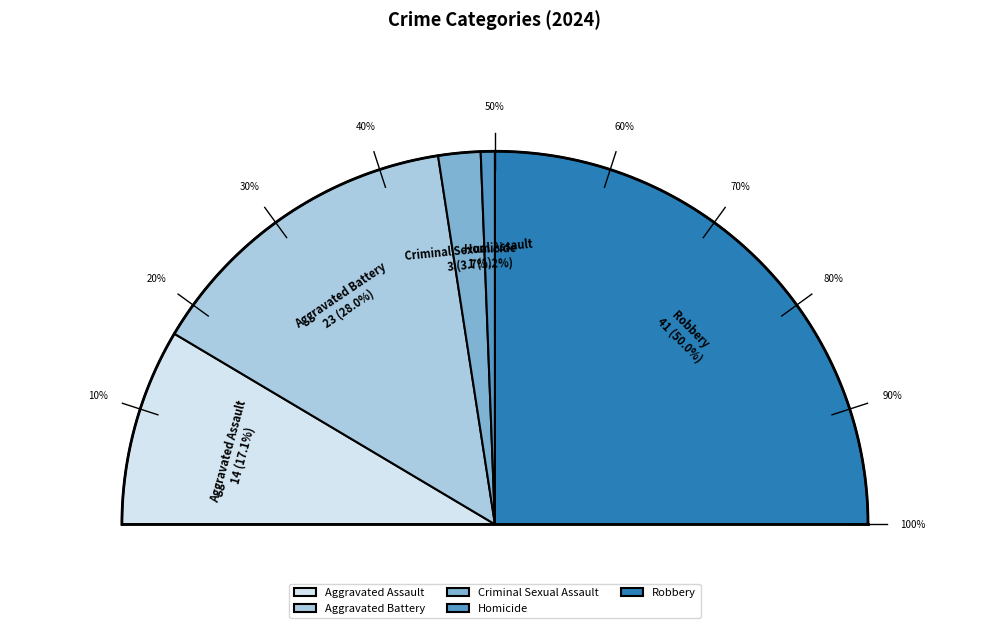

How many slices are in this pie chart?

5